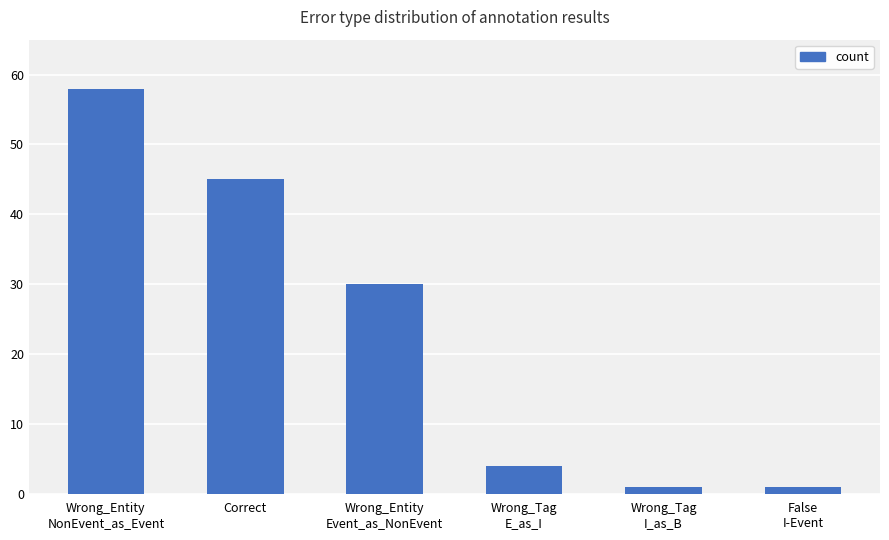

What is the difference between the maximum and minimum values?

57